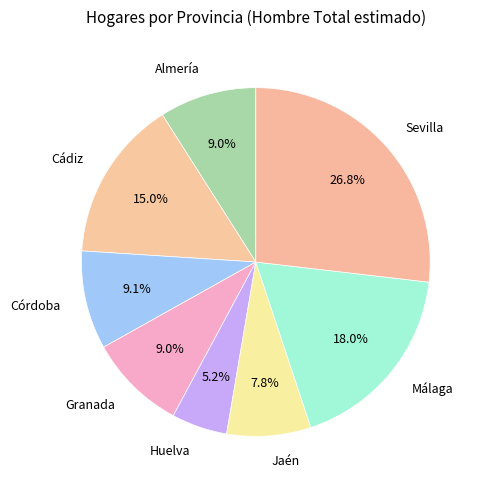

Which has a higher value, Jaén or Sevilla?

Sevilla